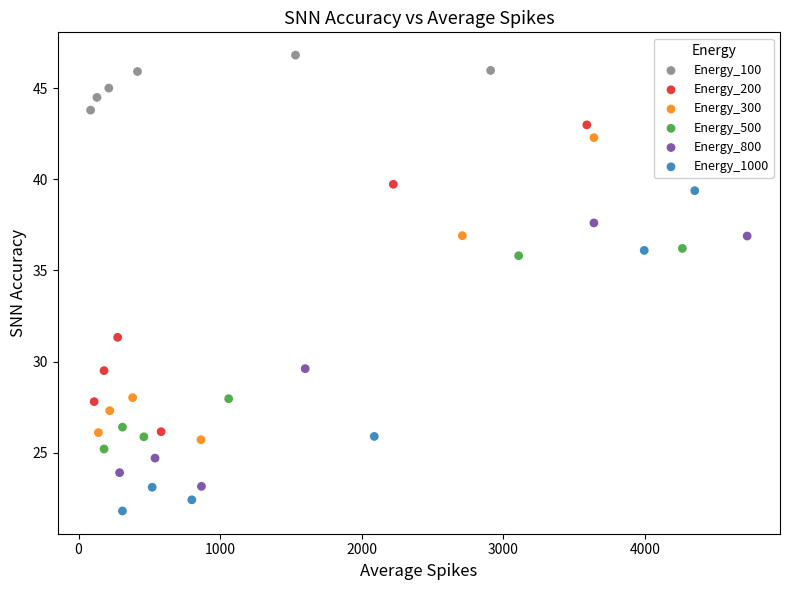

Which series contains the lowest Y value?

Energy_1000